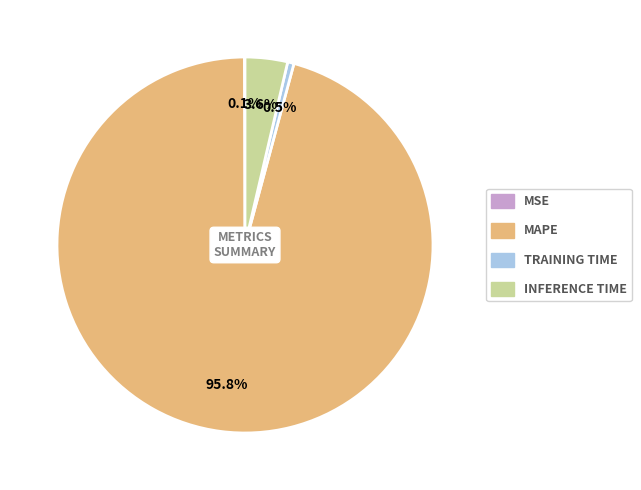

Does any single category account for the majority?

Yes